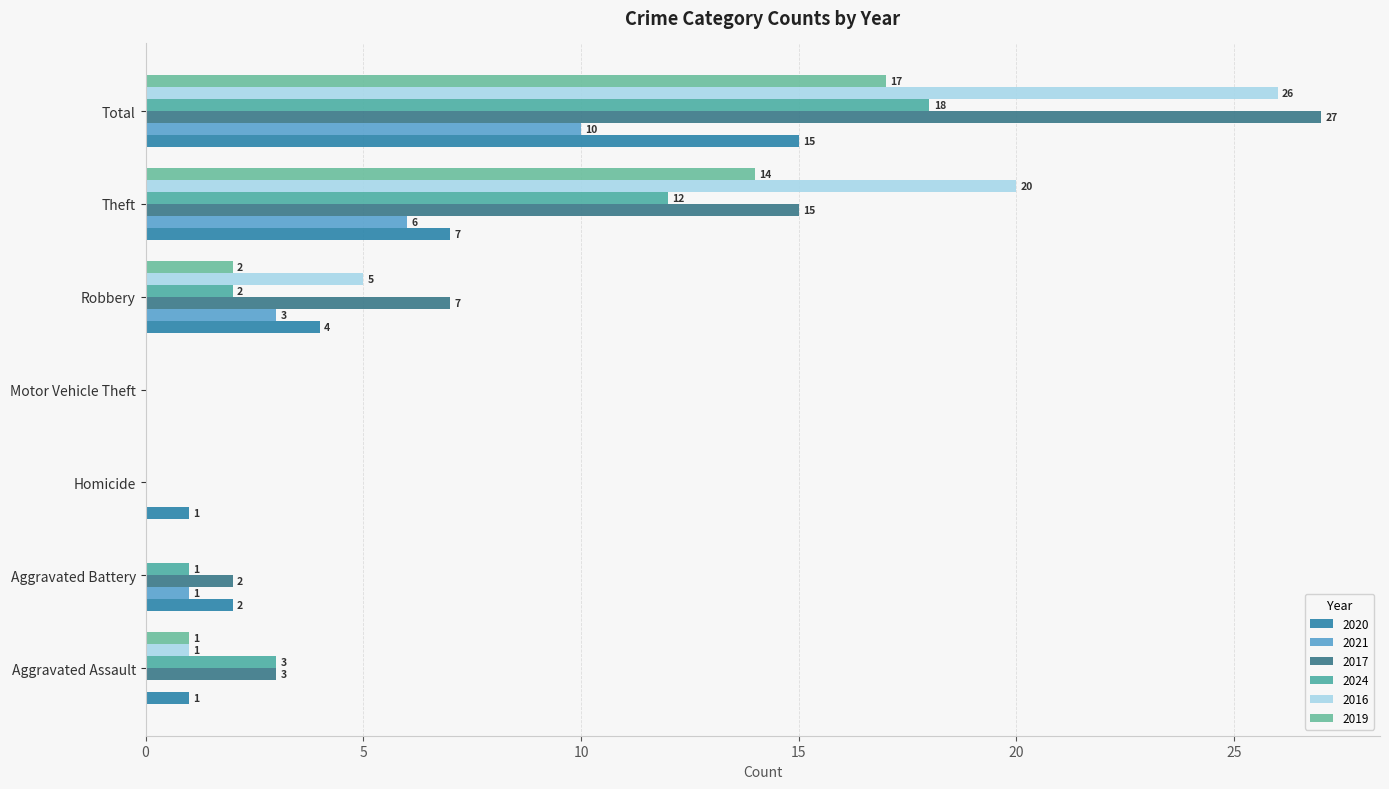

What is the difference between the highest and lowest values at Aggravated Assault?

3